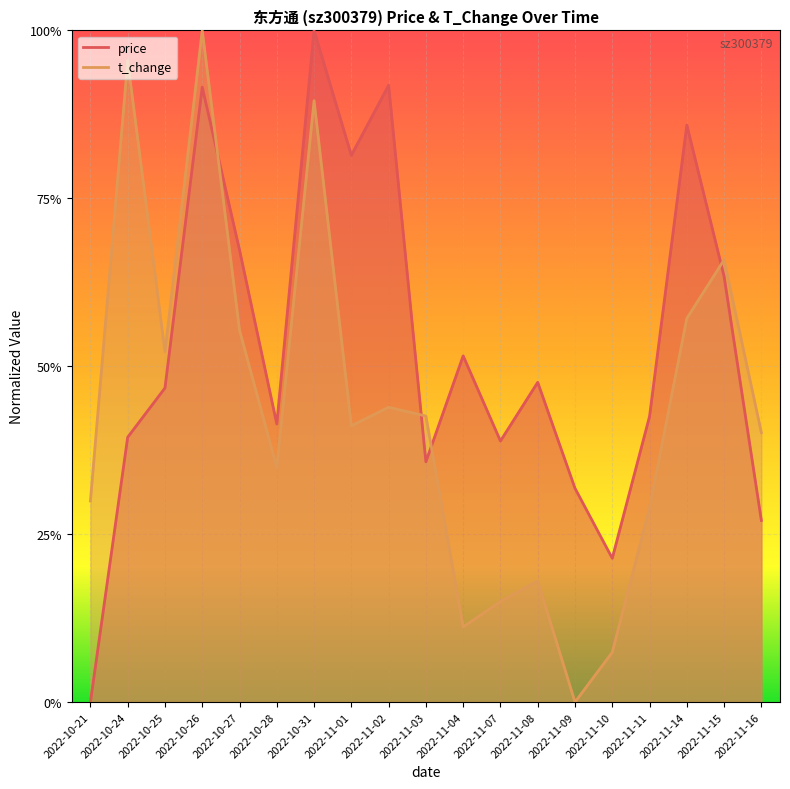

What is the difference between the second highest and minimum values in the t_change series?

1.0